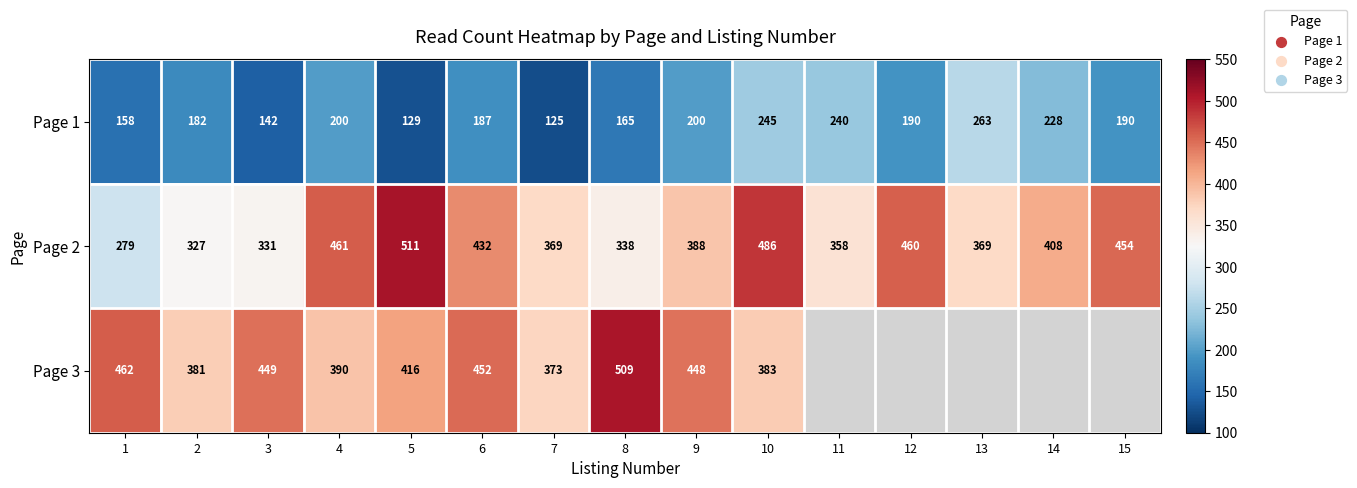

What is the maximum value for Page 1?

263